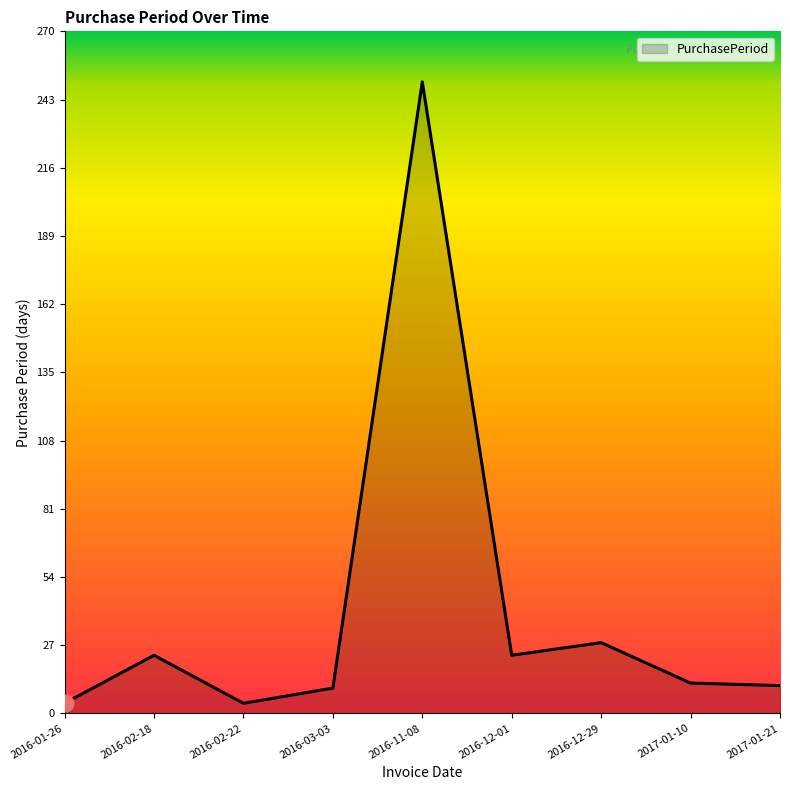

True or false: there are more than 2 points higher than both neighbors.

True